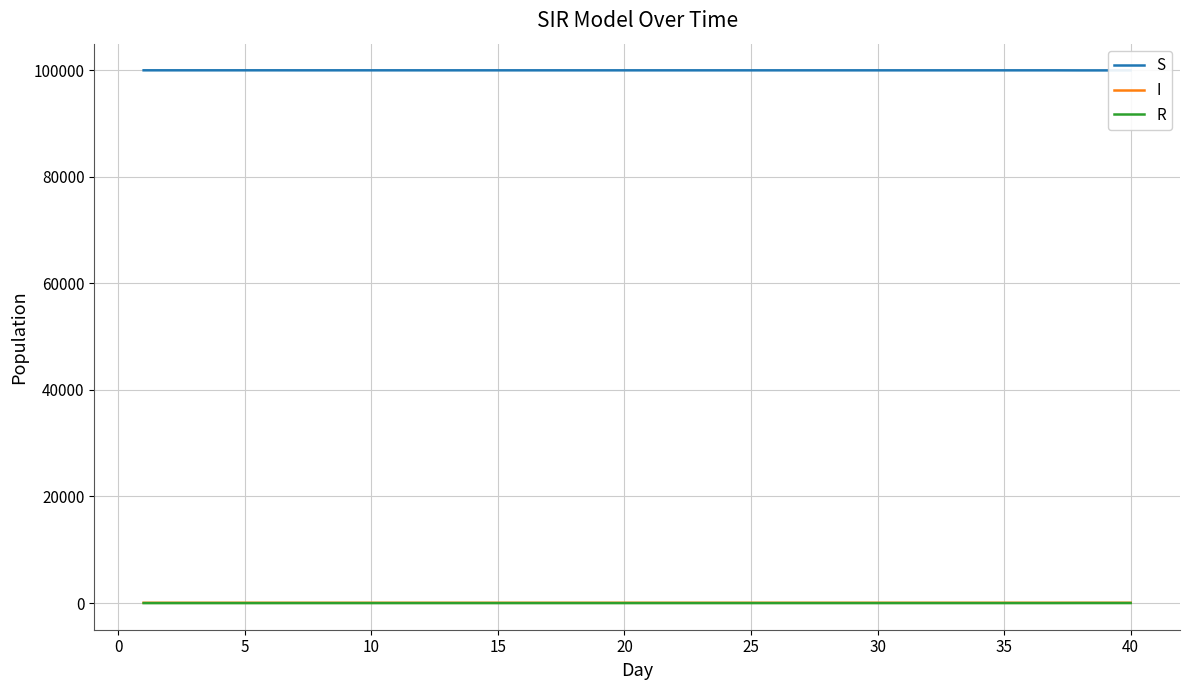

How many data points in S are less than 99943?

3